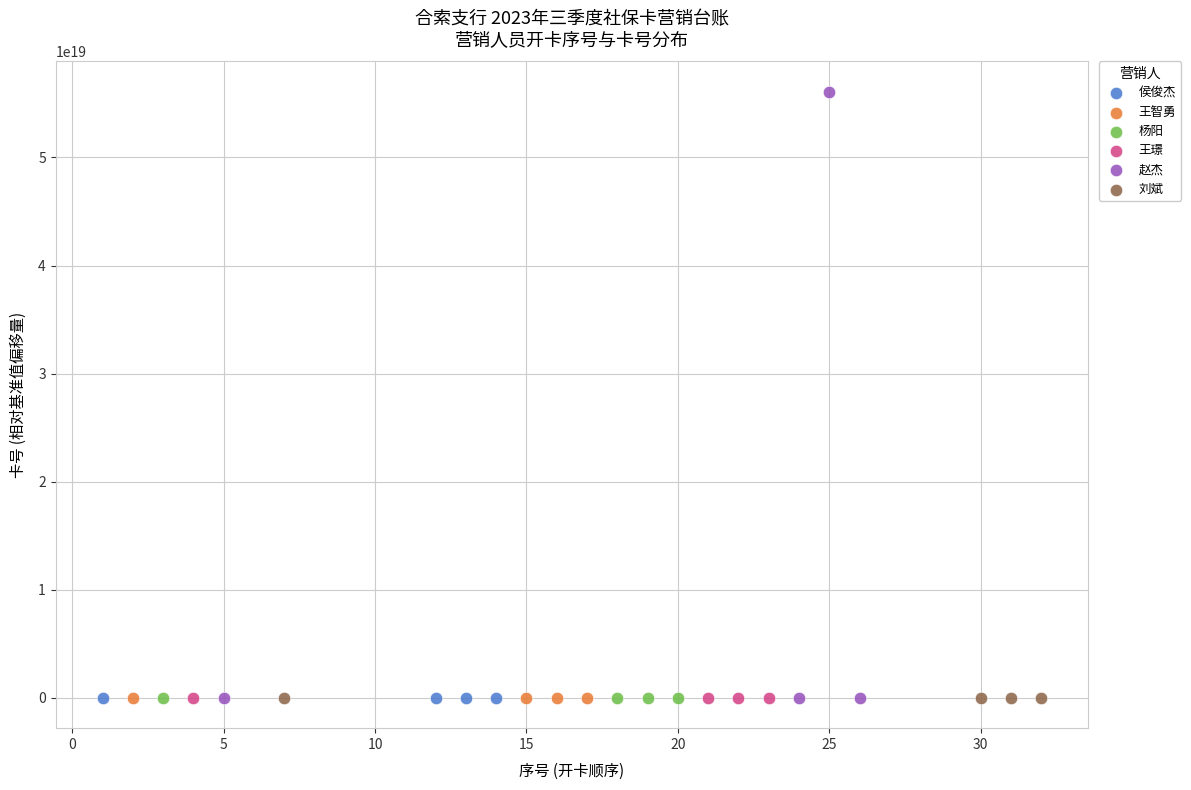

Which series has the widest spread of Y values?

赵杰